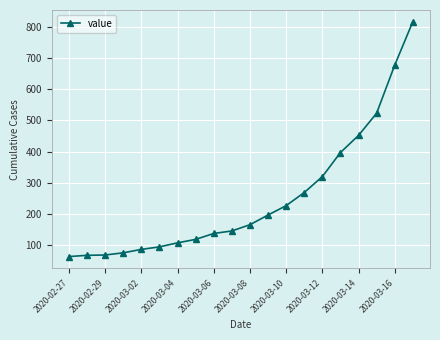

What is the greatest value displayed?

816